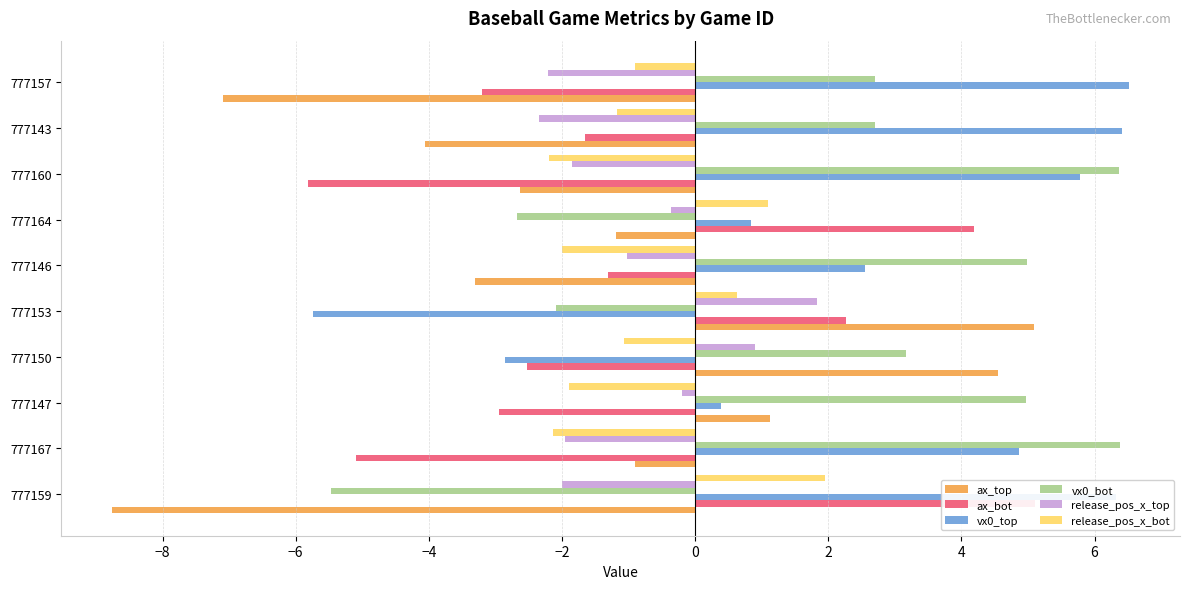

How many bars are there in each group?

6